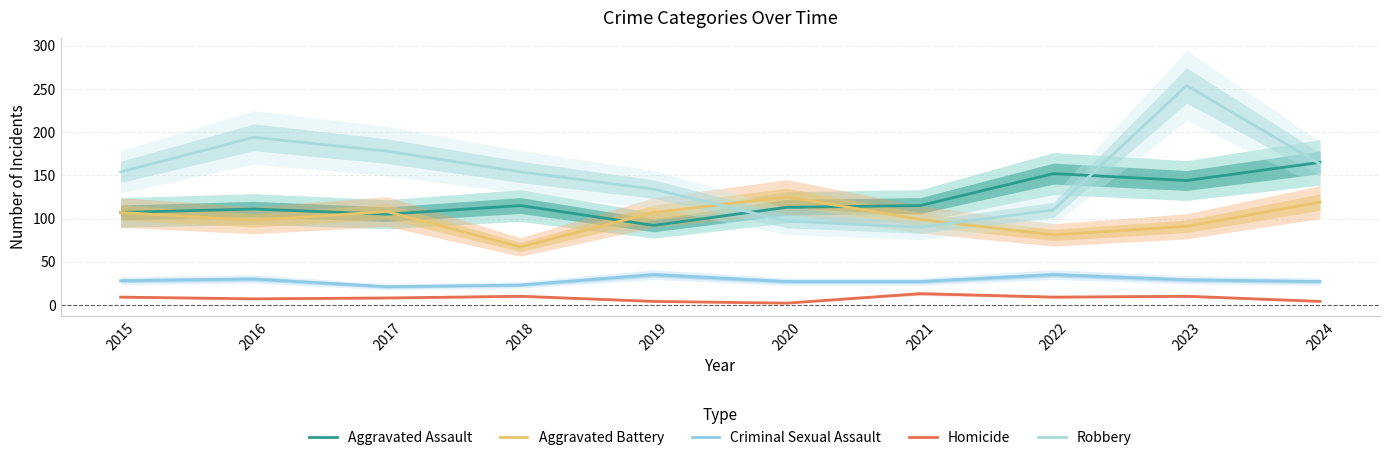

Rank the categories by Aggravated Battery value from lowest to highest.

2018, 2022, 2023, 2016, 2021, 2015, 2019, 2017, 2024, 2020